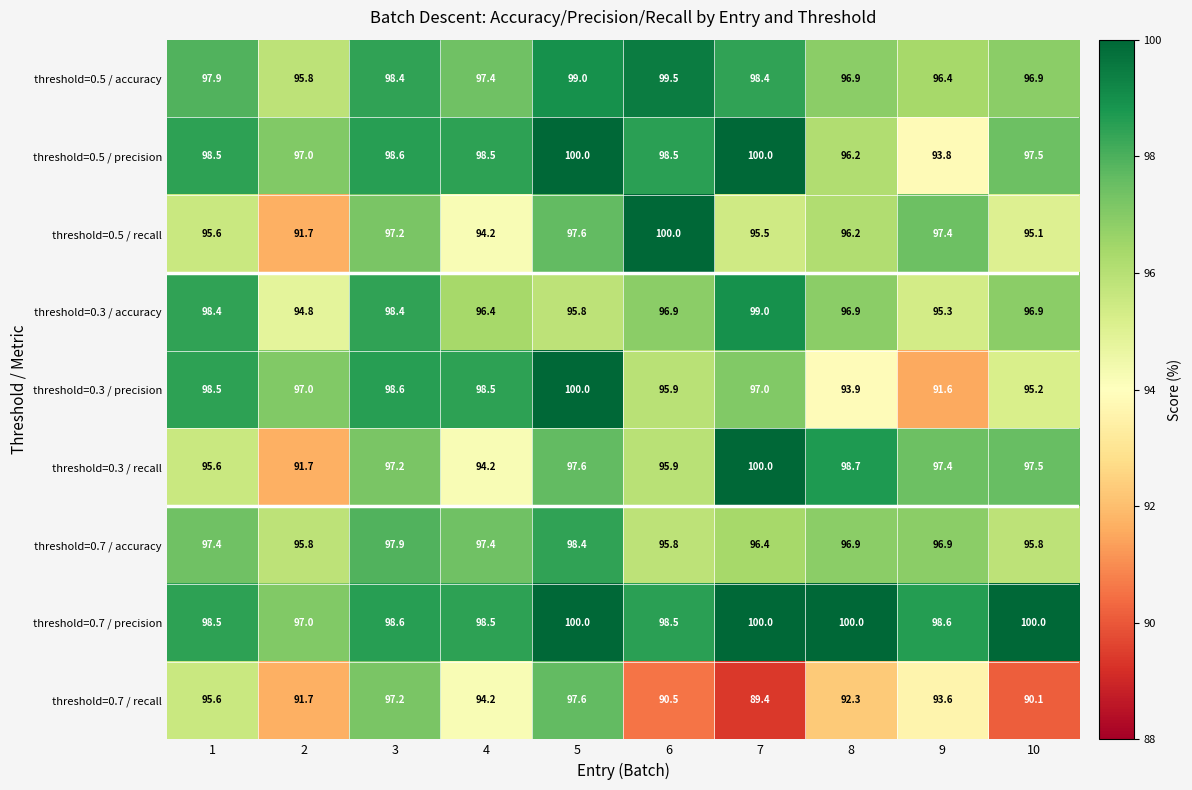

Count the number of data series in this chart.

9